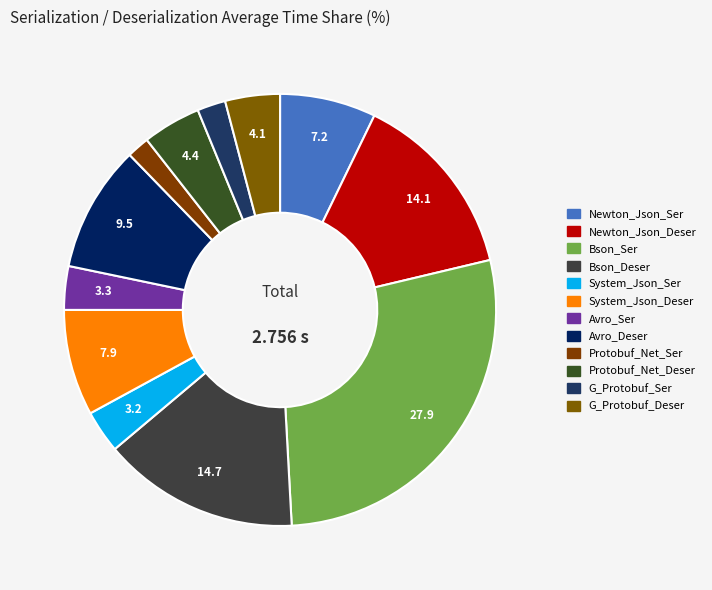

What is the largest slice in the pie chart?

Bson_Ser